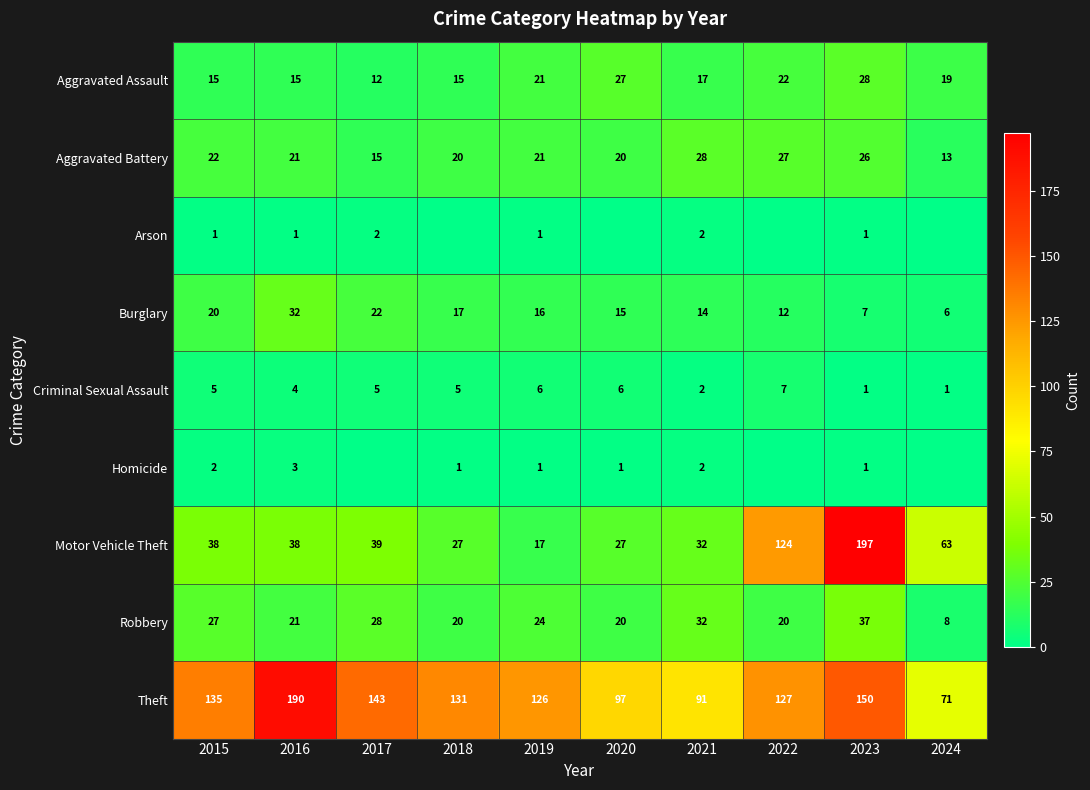

Is it true that Arson equals 3 at 2021?

False